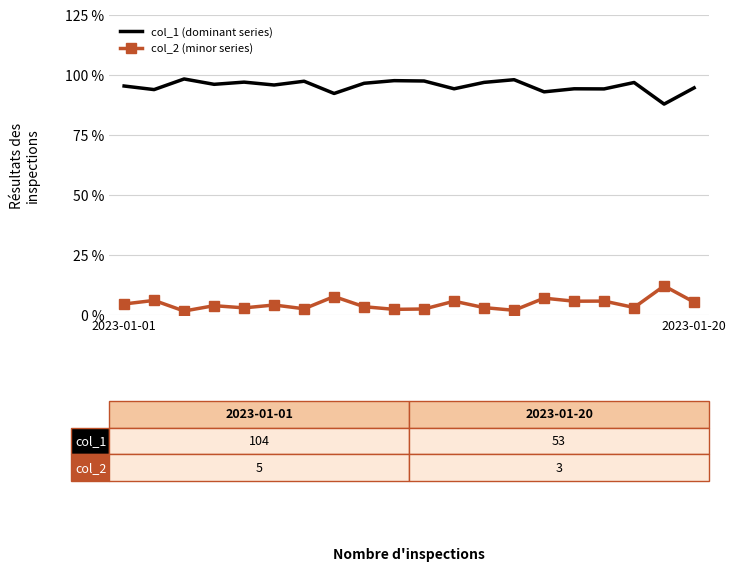

Which series has the largest total across all categories?

col_1 (dominant series)